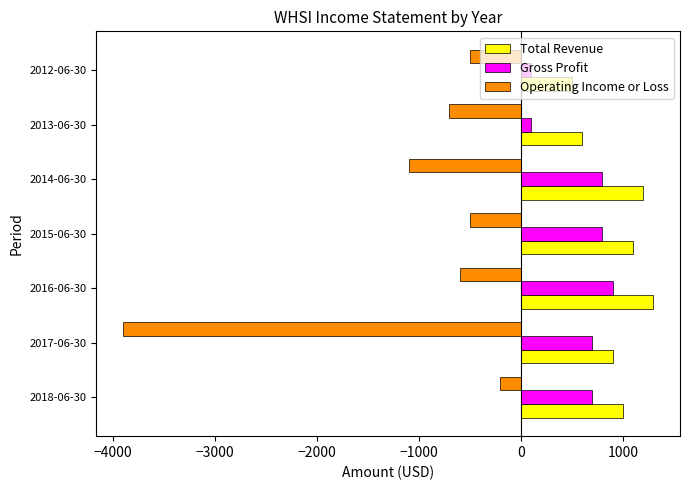

Which category has the highest value in the Operating Income or Loss series?

2018-06-30